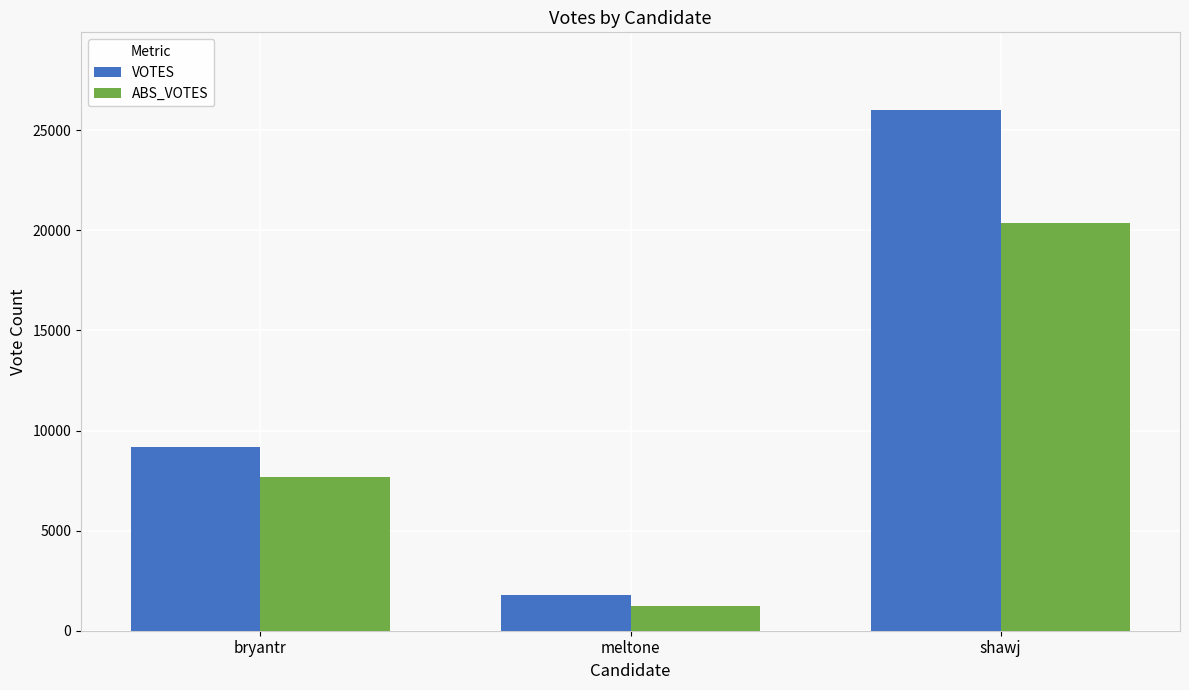

At how many categories does at least one series exceed 6121?

2